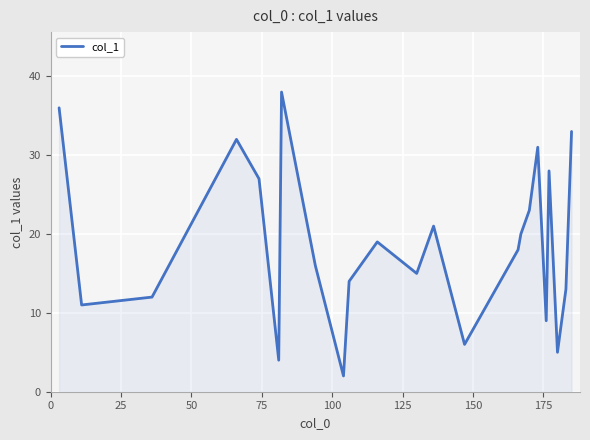

How many lines are shown in the chart?

1